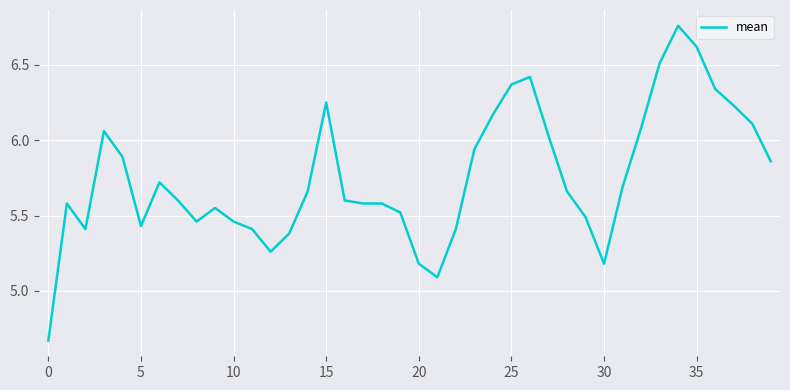

What is the difference between the maximum and minimum values?

2.1